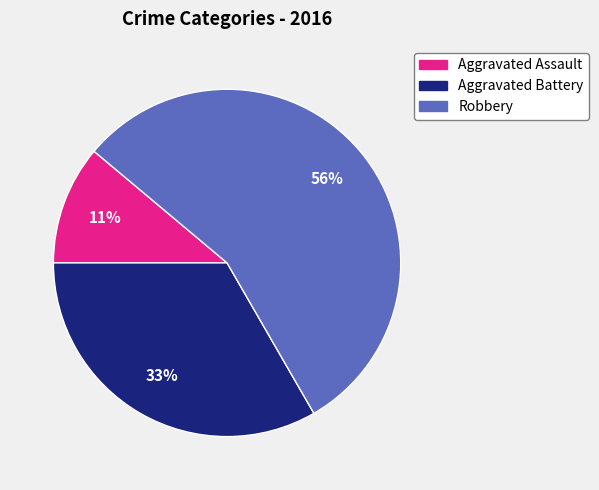

What is the largest slice in the pie chart?

Robbery